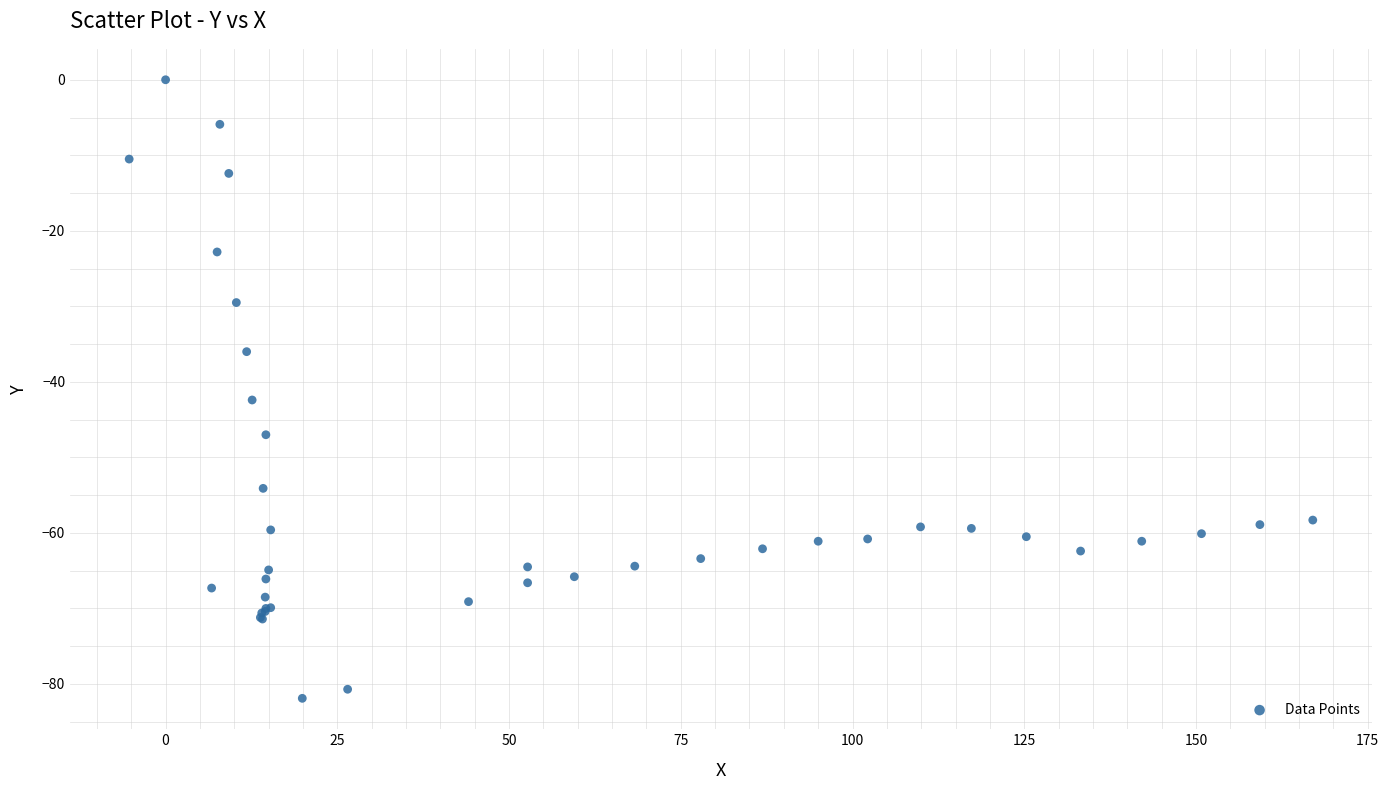

What Y value in the scatter plot is closest to -40?

-42.4